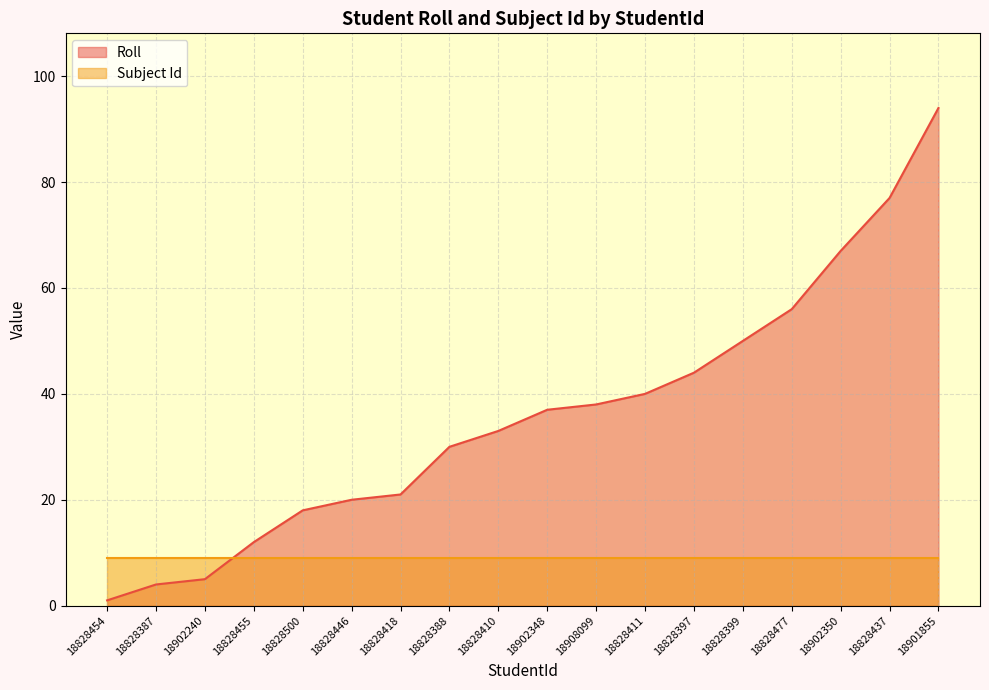

What is the sum of all values?

647